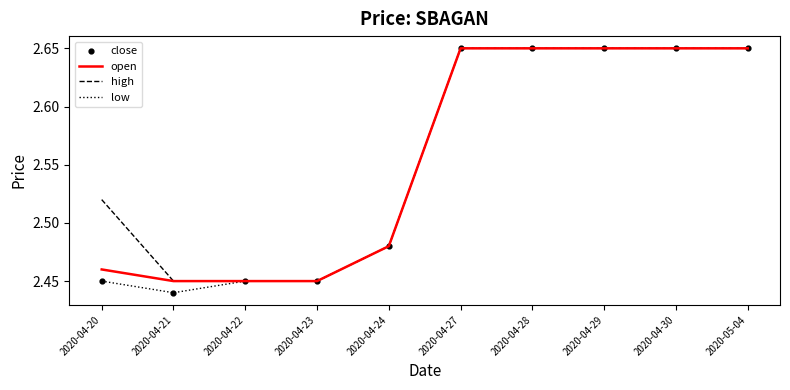

What is the total value across all series at 2020-04-20?

7.4